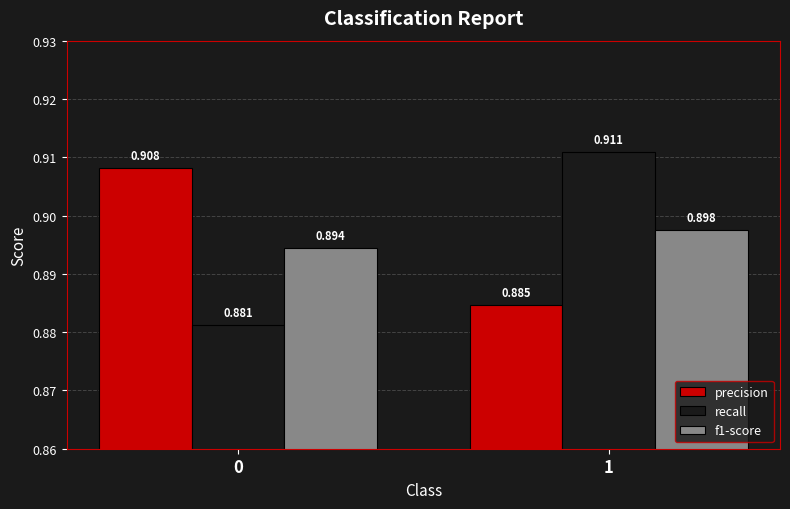

True or false: precision has a value of 0.9 at 1.

True